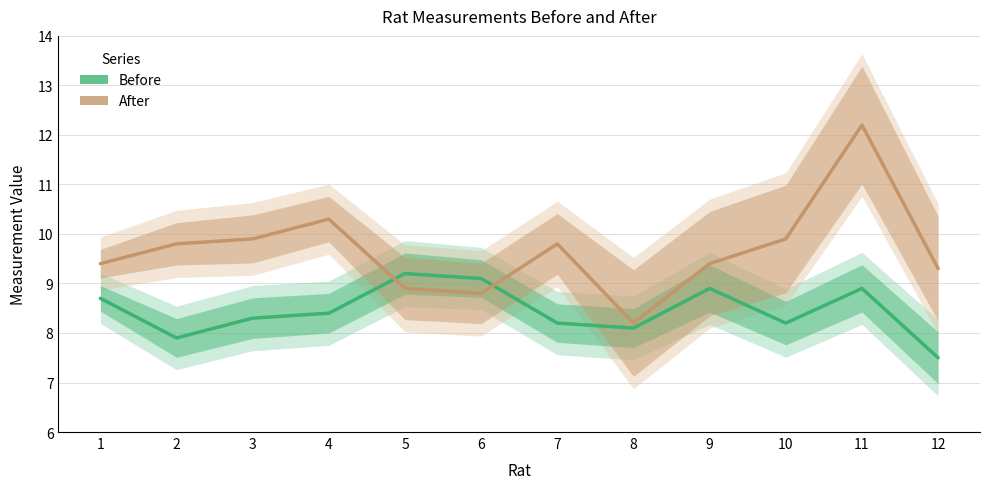

How many intersections are there between After and Before?

2